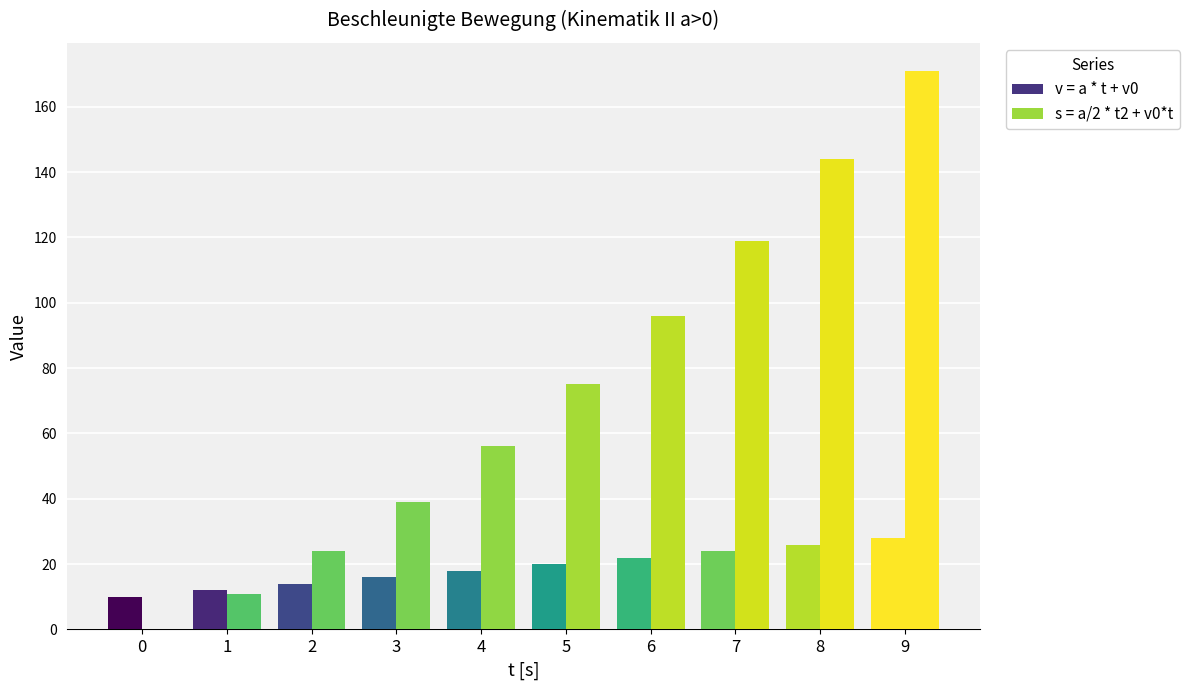

What is the total value across all series at 4?

74